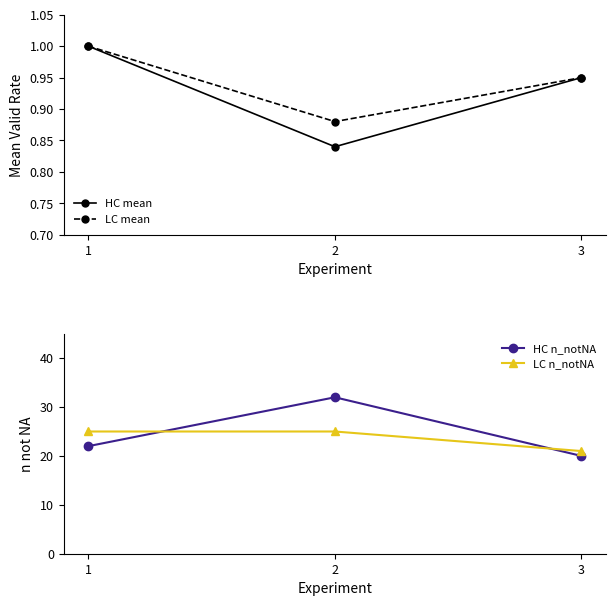

Reading left to right, list all the values displayed in this chart.

HC mean: 1.0	0.8	0.9
LC mean: 1.0	0.9	0.9
HC n_notNA: 22.0	32.0	20.0
LC n_notNA: 25.0	25.0	21.0